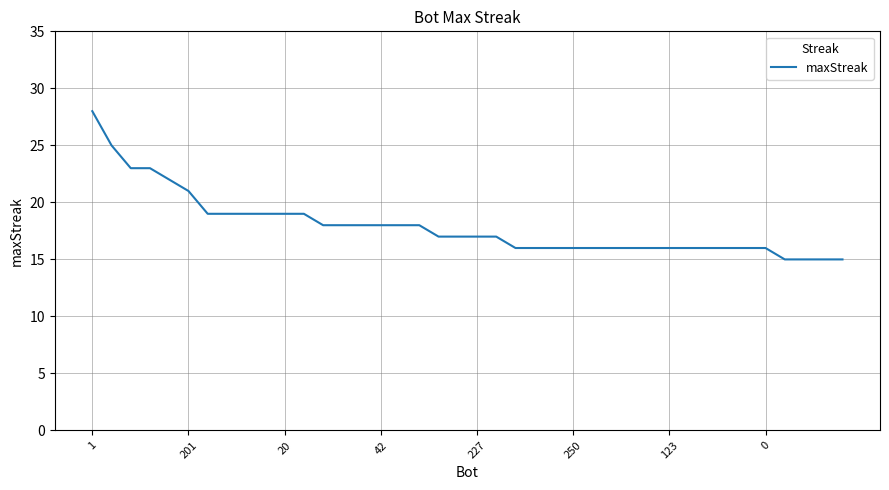

What is the difference between the maximum and minimum values?

13